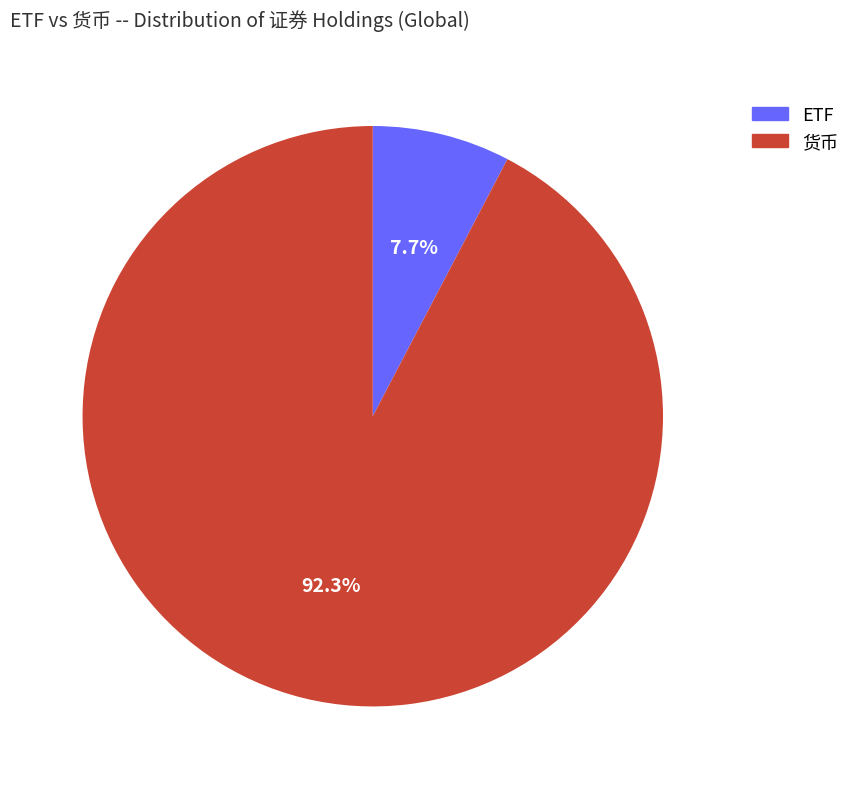

Rank the categories by value from lowest to highest.

ETF, 货币